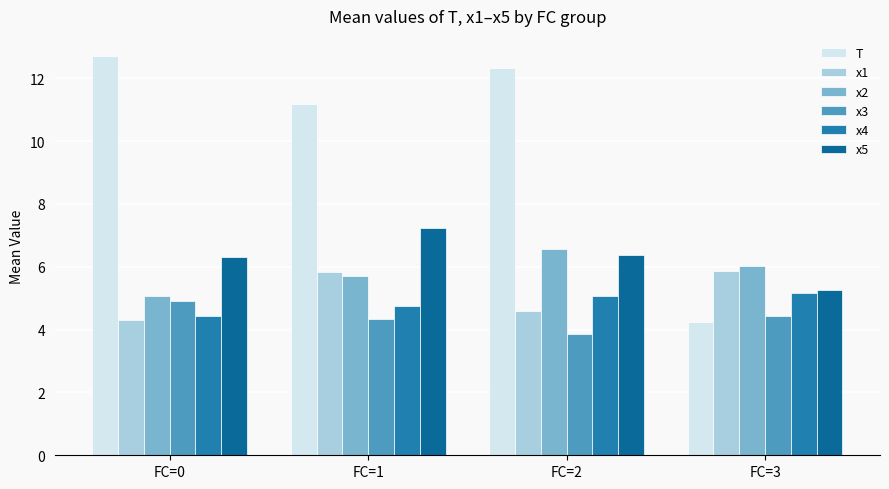

How many data points in x1 are less than 5?

2